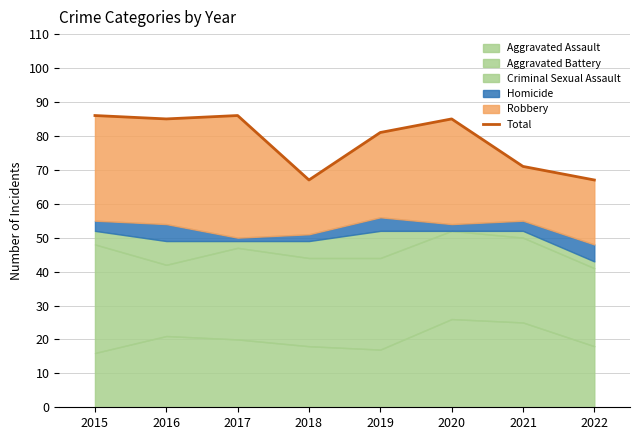

The chart shows a value of 86 at 2015. True or false?

True